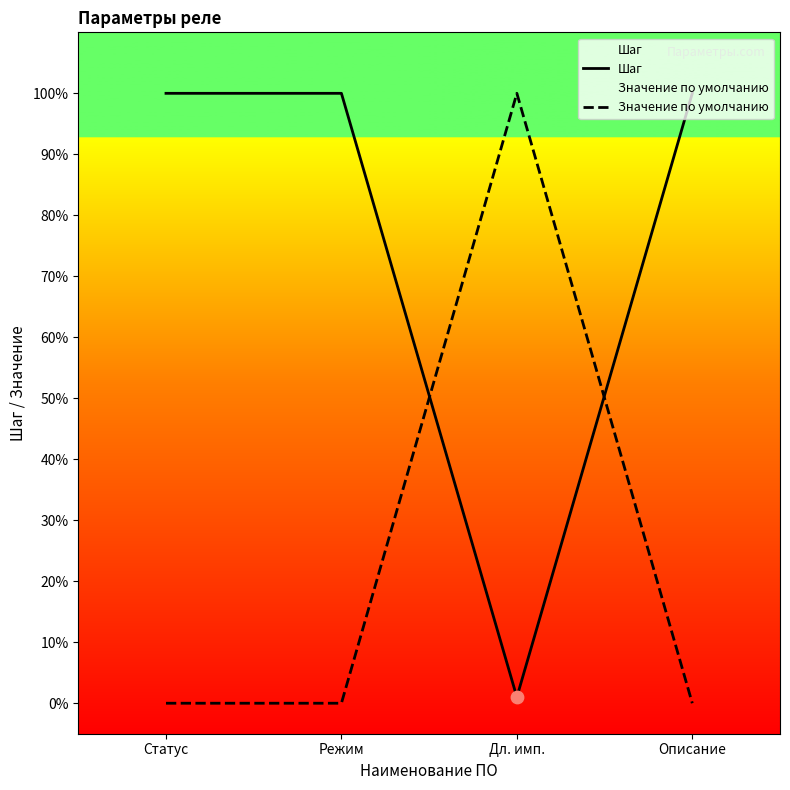

At which category is the sum across all series the highest?

Дл. имп.